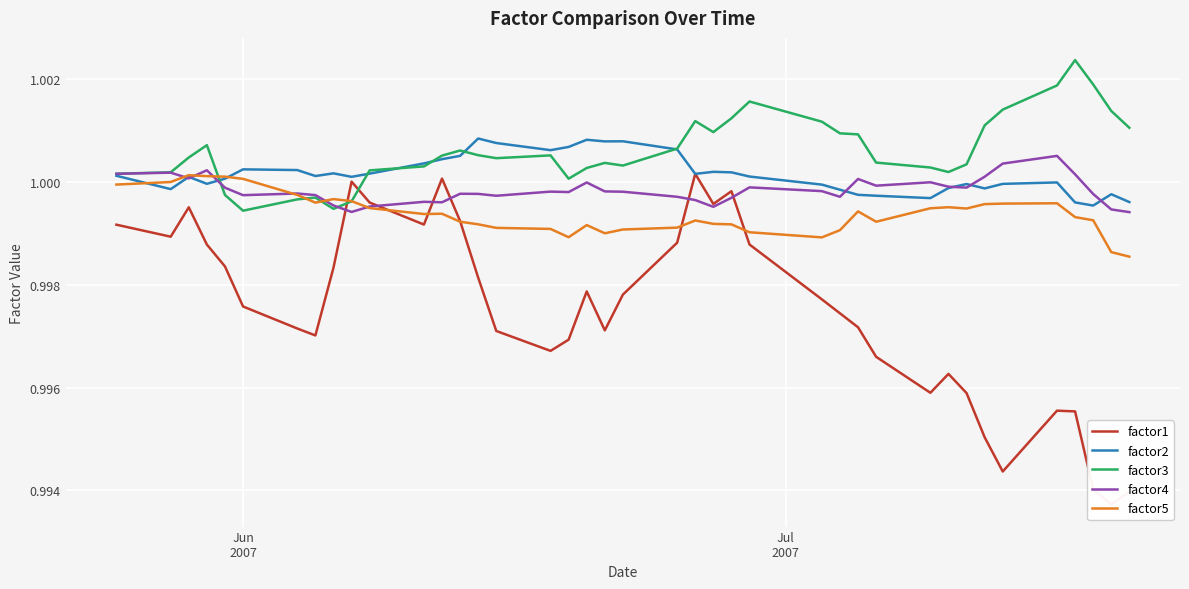

What is the greatest value displayed?

1.0